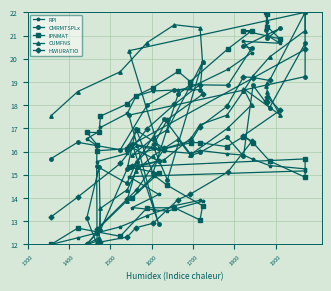

True or false: CUMFNS has a value of 13.0 at 13.

False